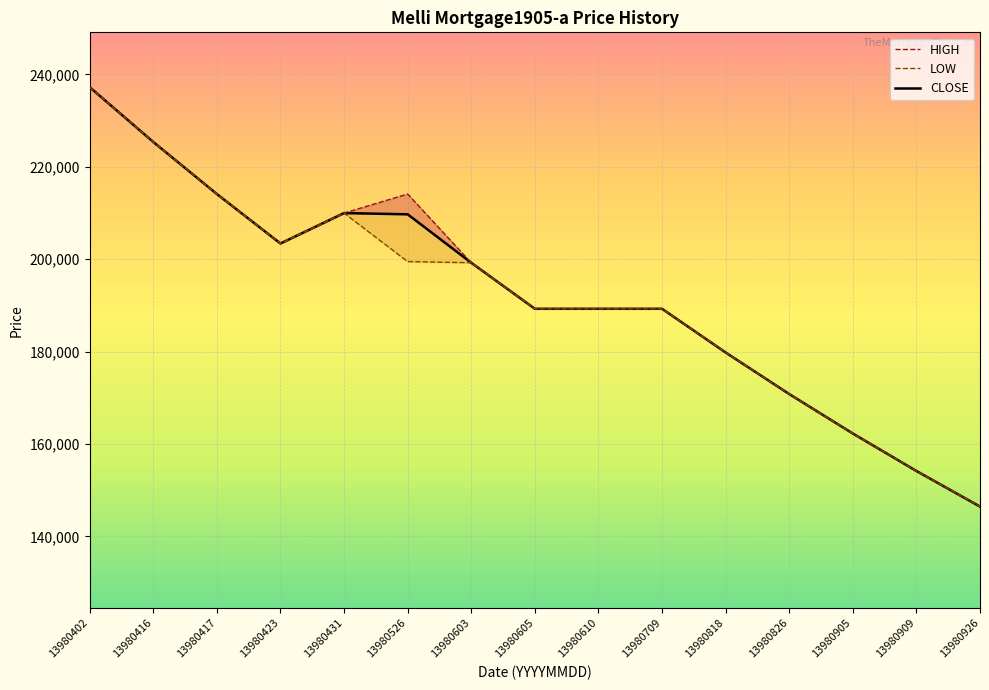

At which category is the sum across all series the highest?

13980402